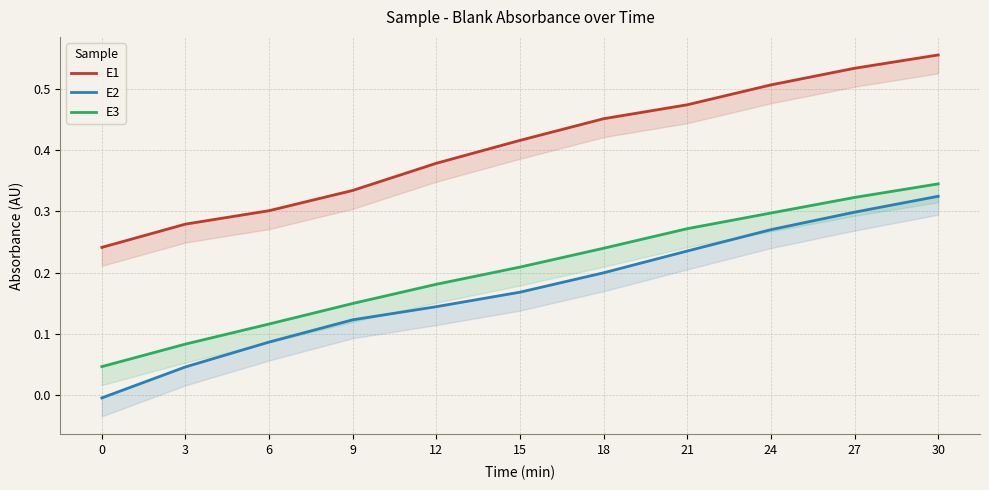

What is the sum of all E2 values?

1.9